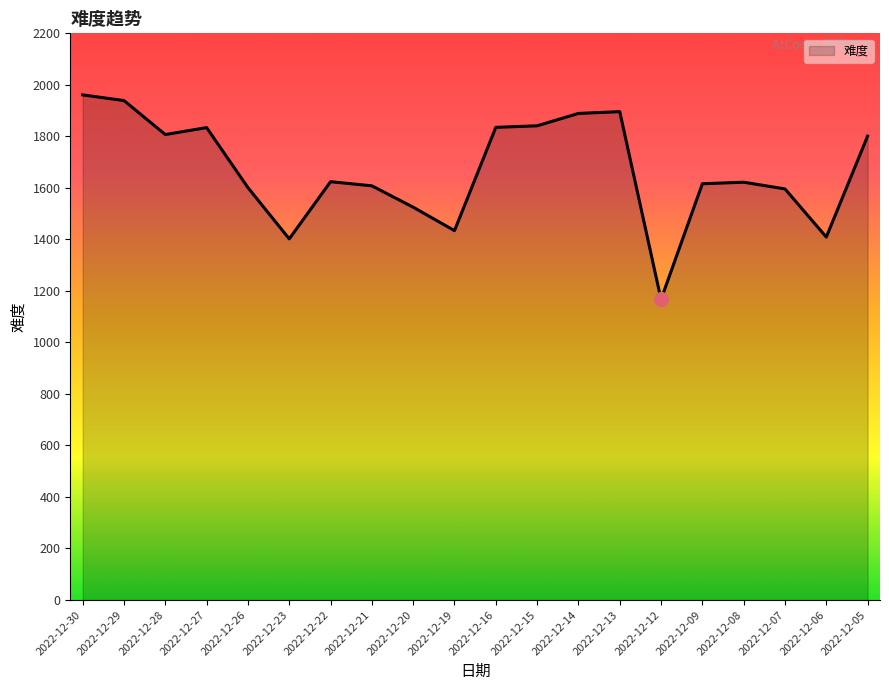

What value does the data have at 2022-12-23?

1402